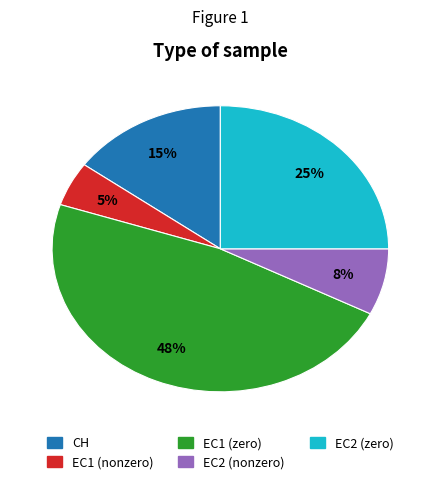

Is there any slice that represents more than half of the pie?

No